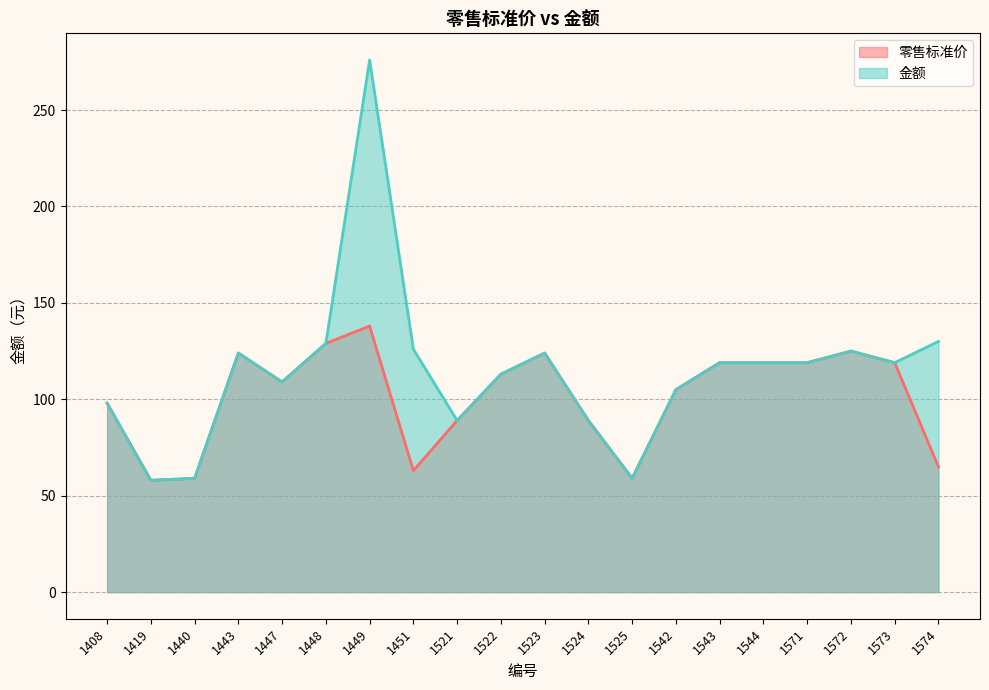

What is the maximum value shown in the chart?

276